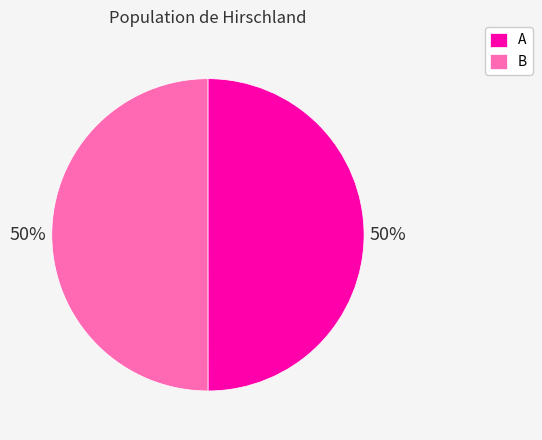

Is it true that B is 44% of the pie?

False